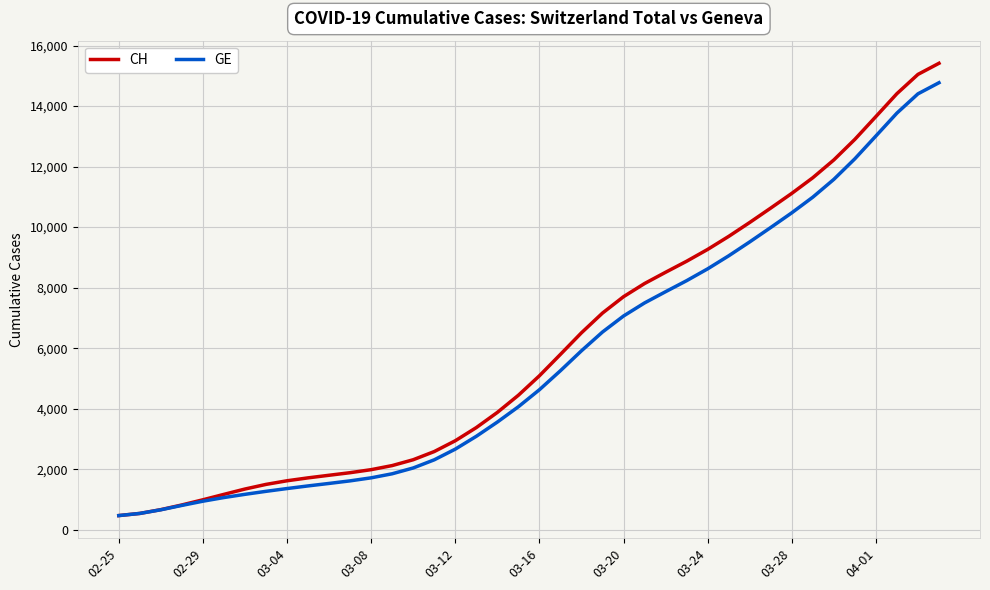

What is the lowest value of the CH series?

471